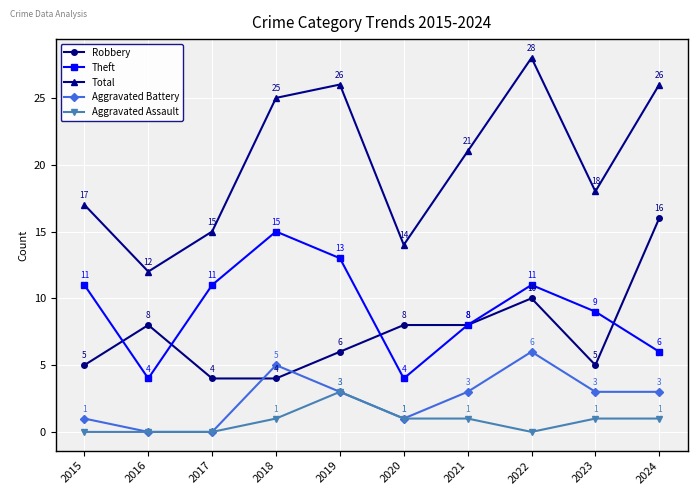

How many data points in Aggravated Assault are less than 1?

4